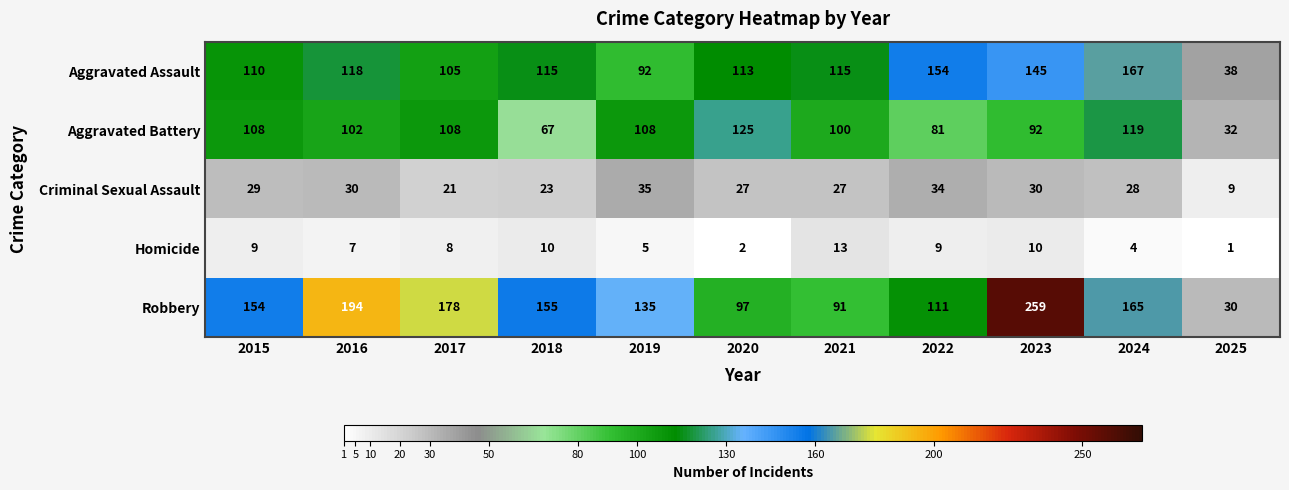

Which series has the largest range (max minus min)?

Robbery